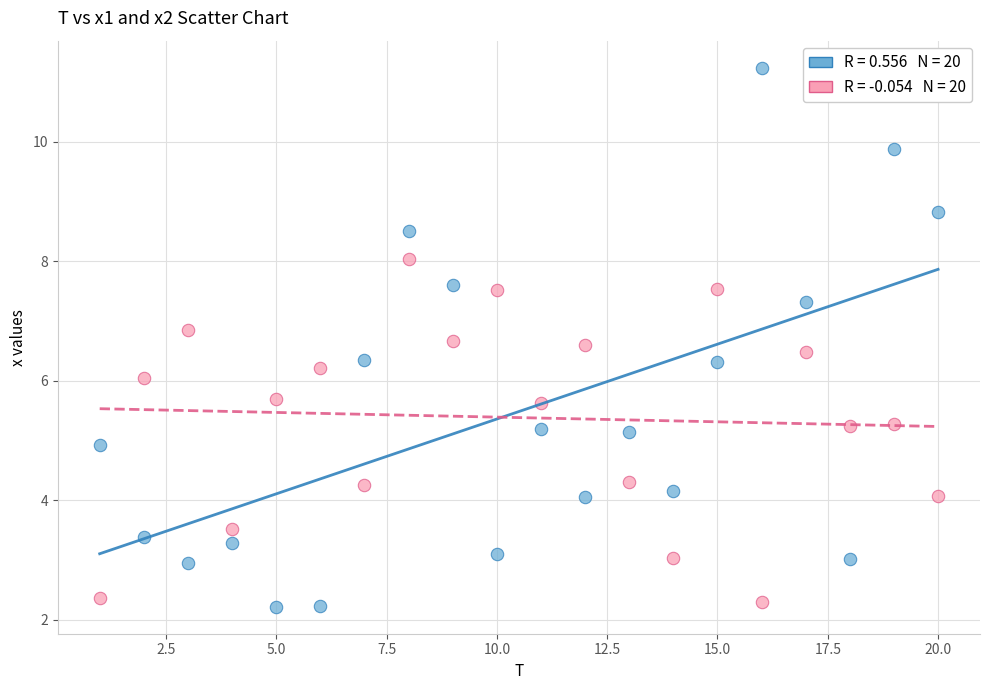

Across all data points, what is the range of X values (max minus min)?

19.0